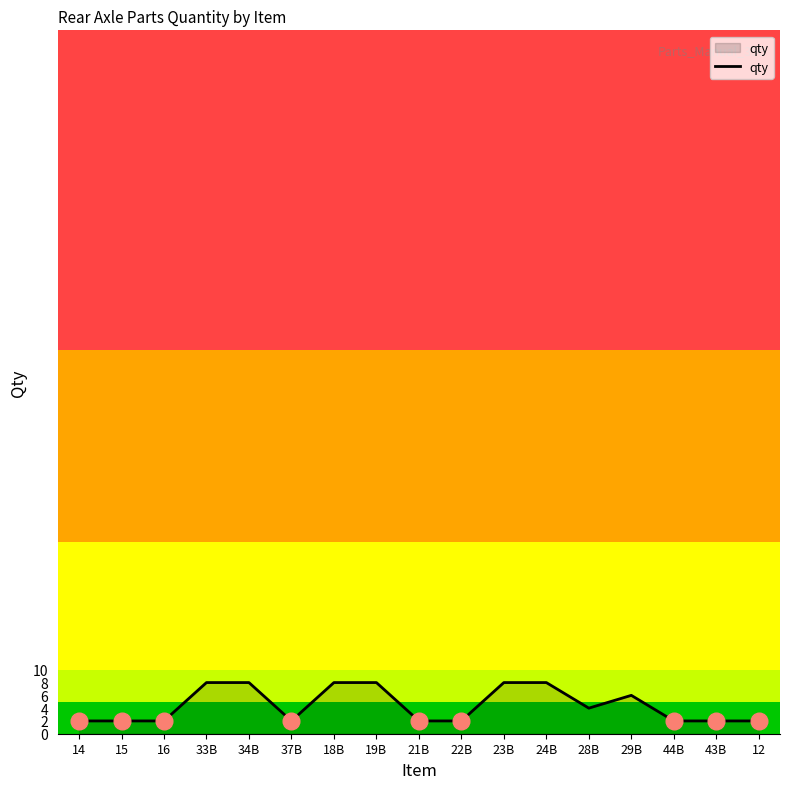

The chart shows a value of 2 at 22B. True or false?

True